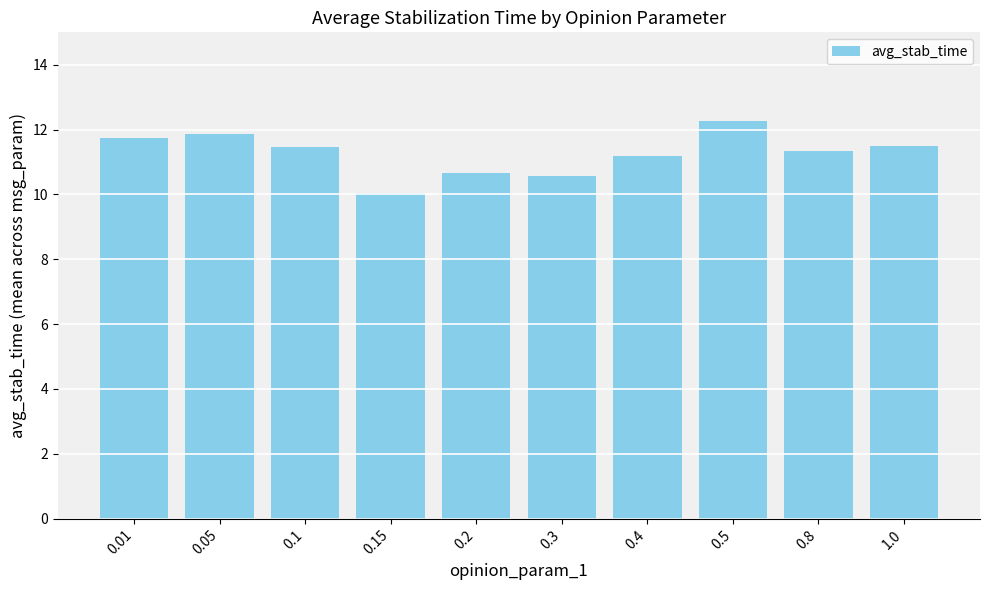

The chart shows a value of 20.5 at 0.5. True or false?

False